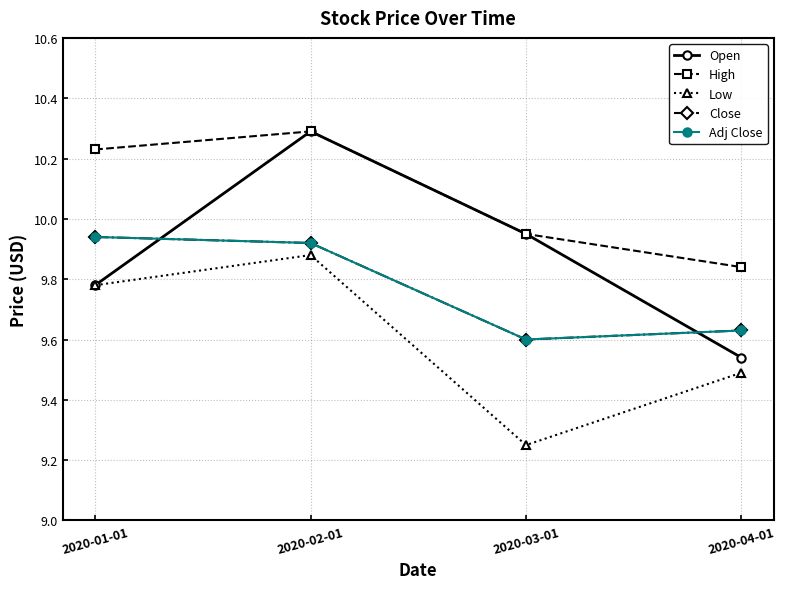

The value of Adj Close at 2020-04-01 is 16.9. True or false?

False